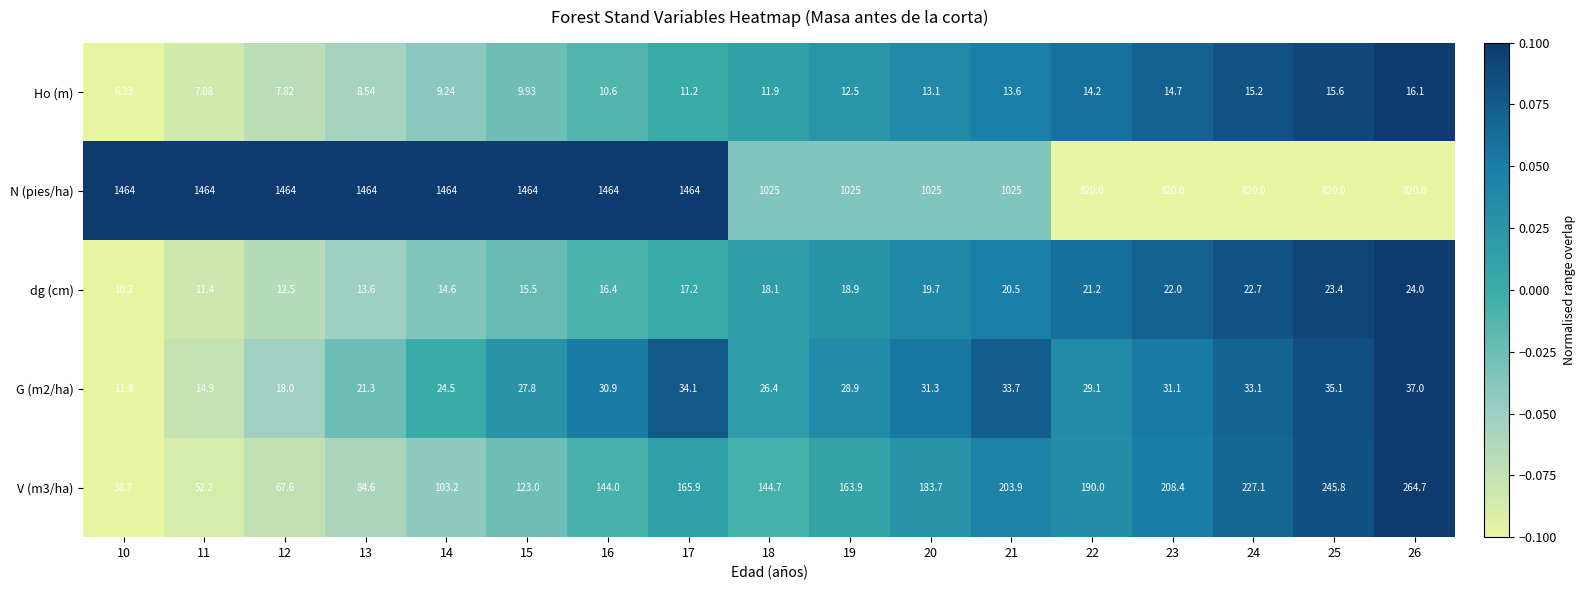

Is the value of Ho (m) at 18 greater than the value of G (m2/ha) at 16?

No